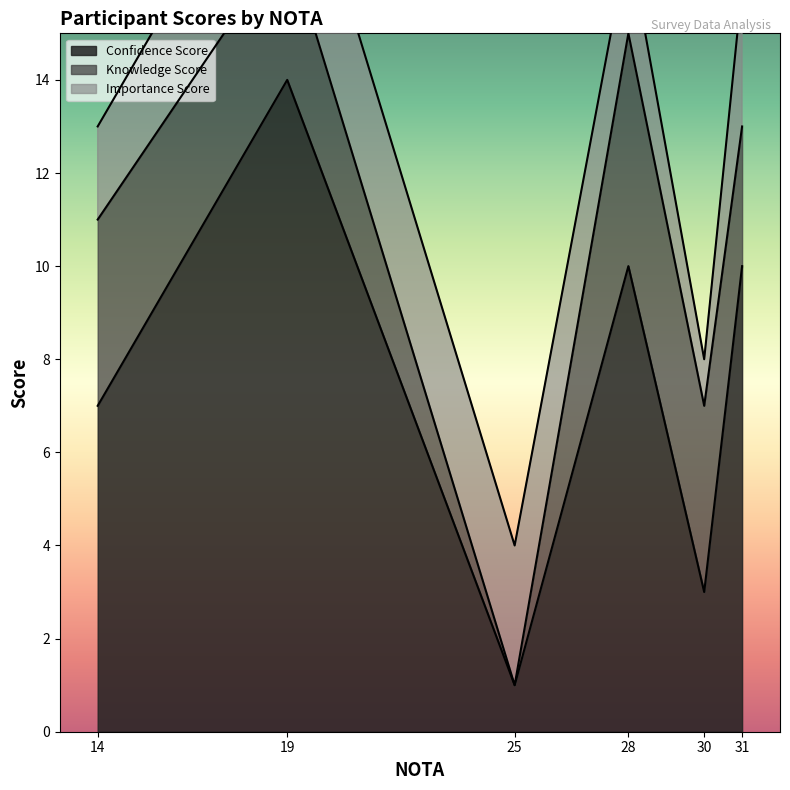

Where is the first local minimum for Knowledge Score?

25